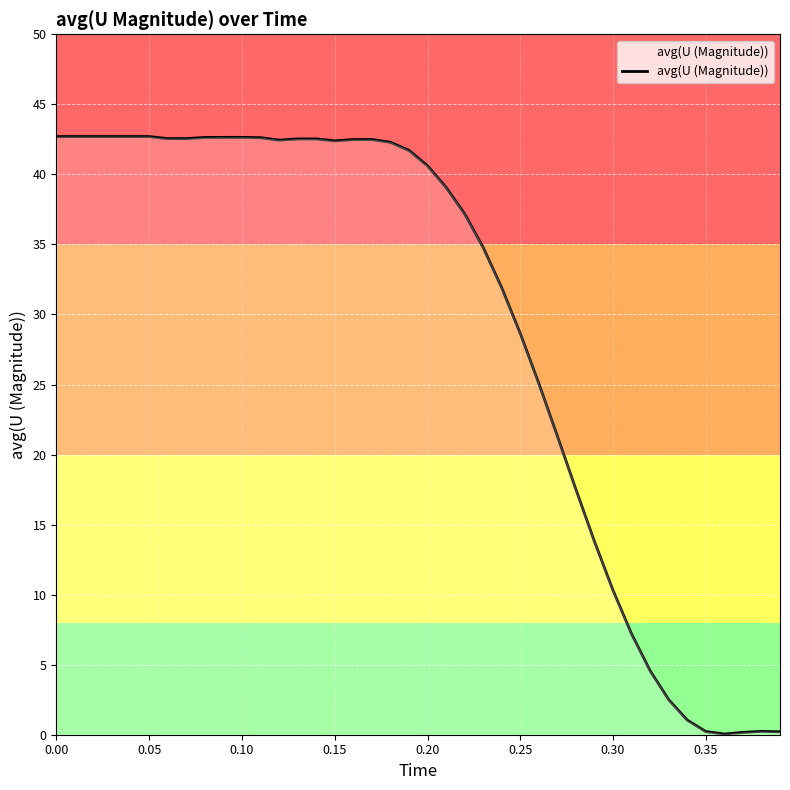

What is the maximum value shown in the chart?

42.7